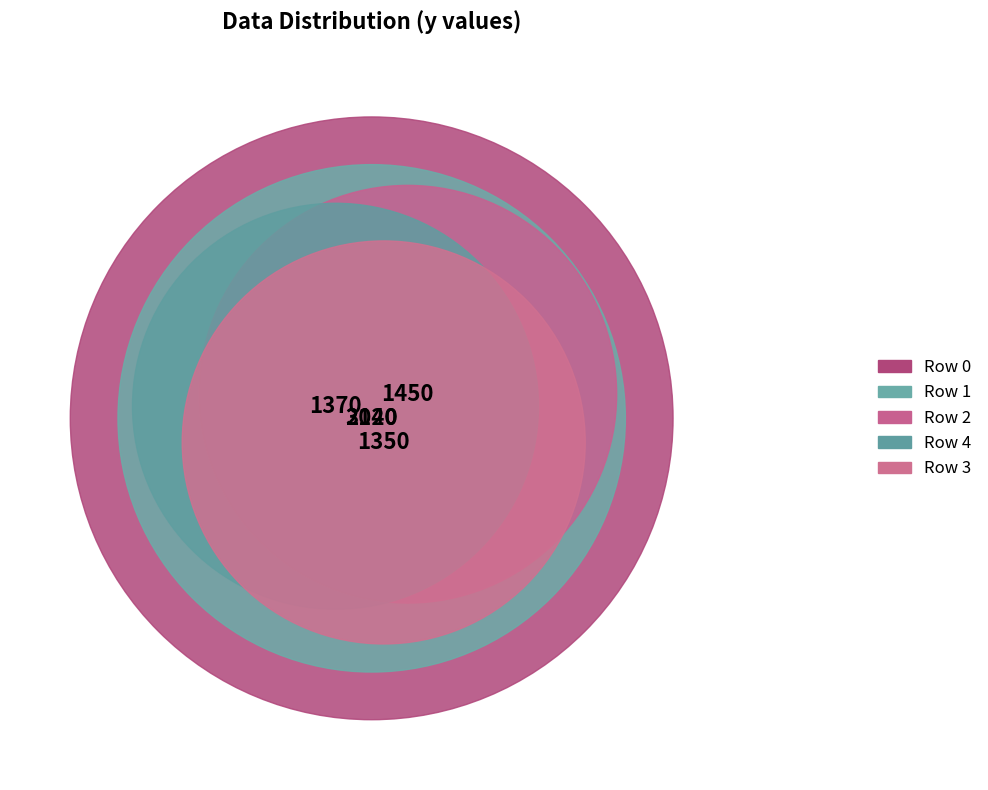

To the nearest percent, what percentage of the pie is 0?

32%